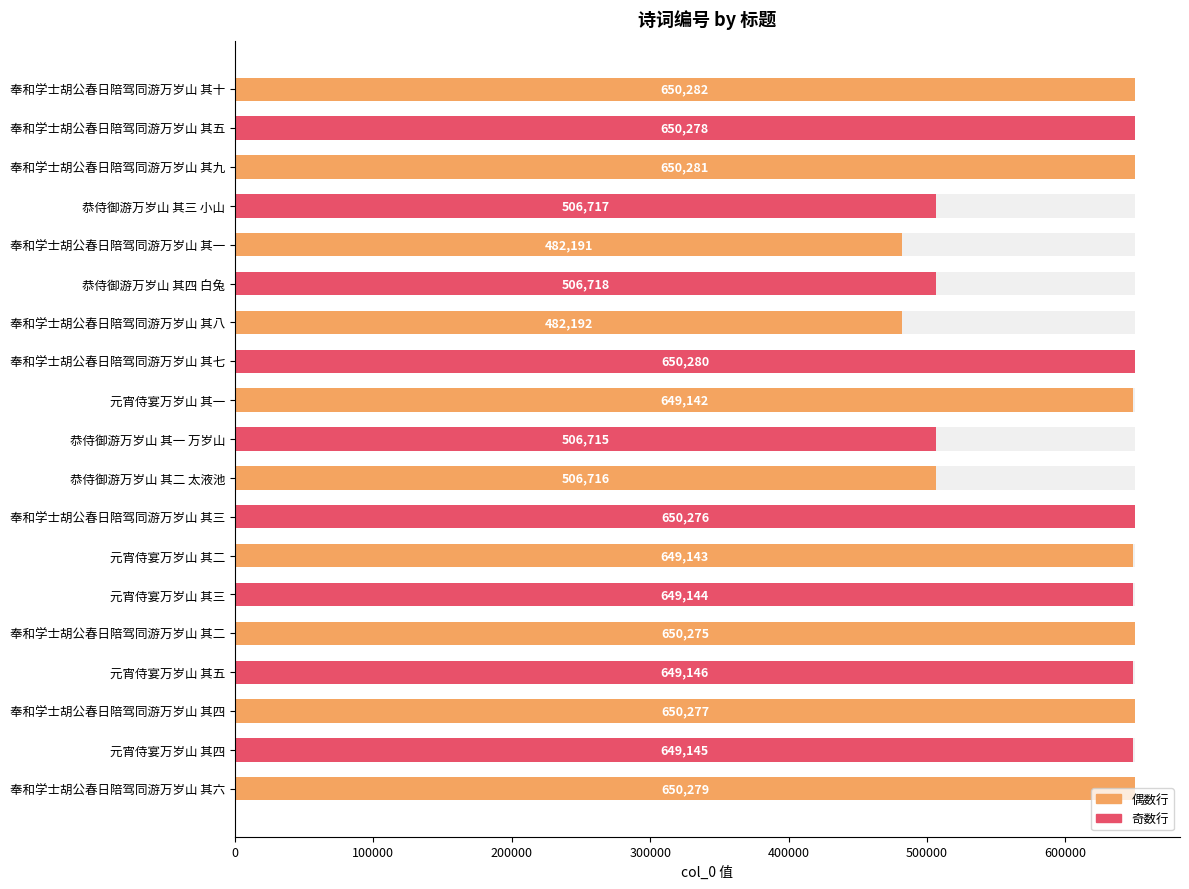

The chart shows a value of 954141 at 元宵侍宴万岁山 其四. True or false?

False